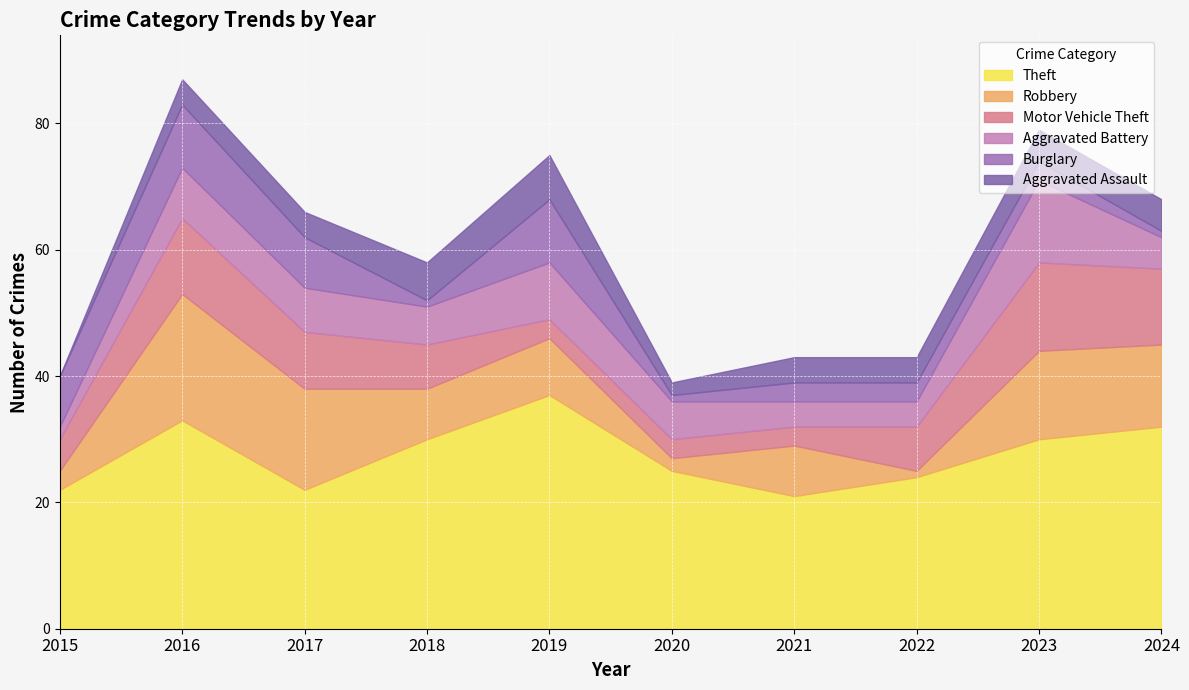

True or false: Theft has more than 1 interior local peaks.

True